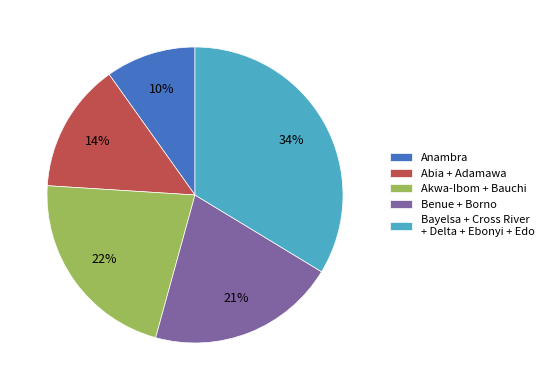

To the nearest percent, what percentage of the pie is Anambra?

10%